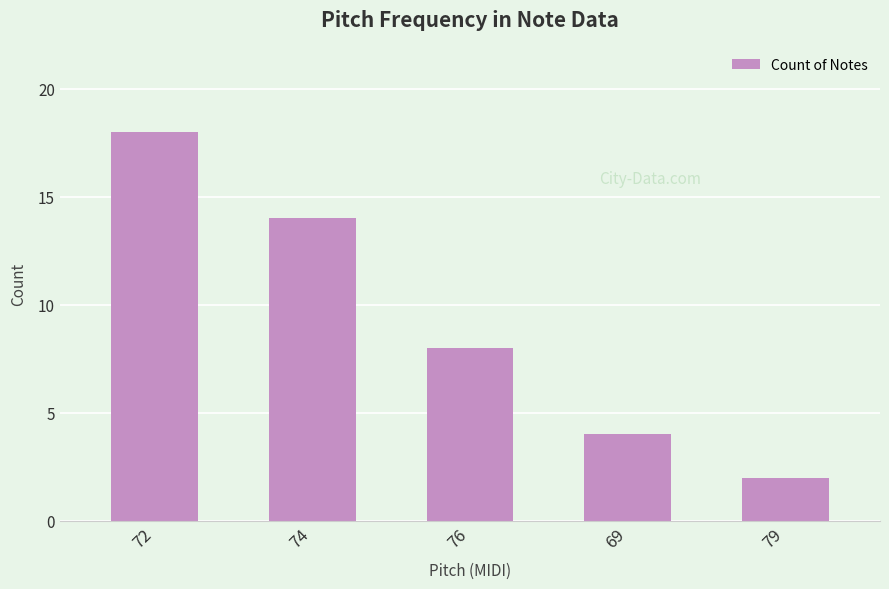

Reading left to right, transcribe all the data shown in this chart.

72=18	74=14	76=8	69=4	79=2